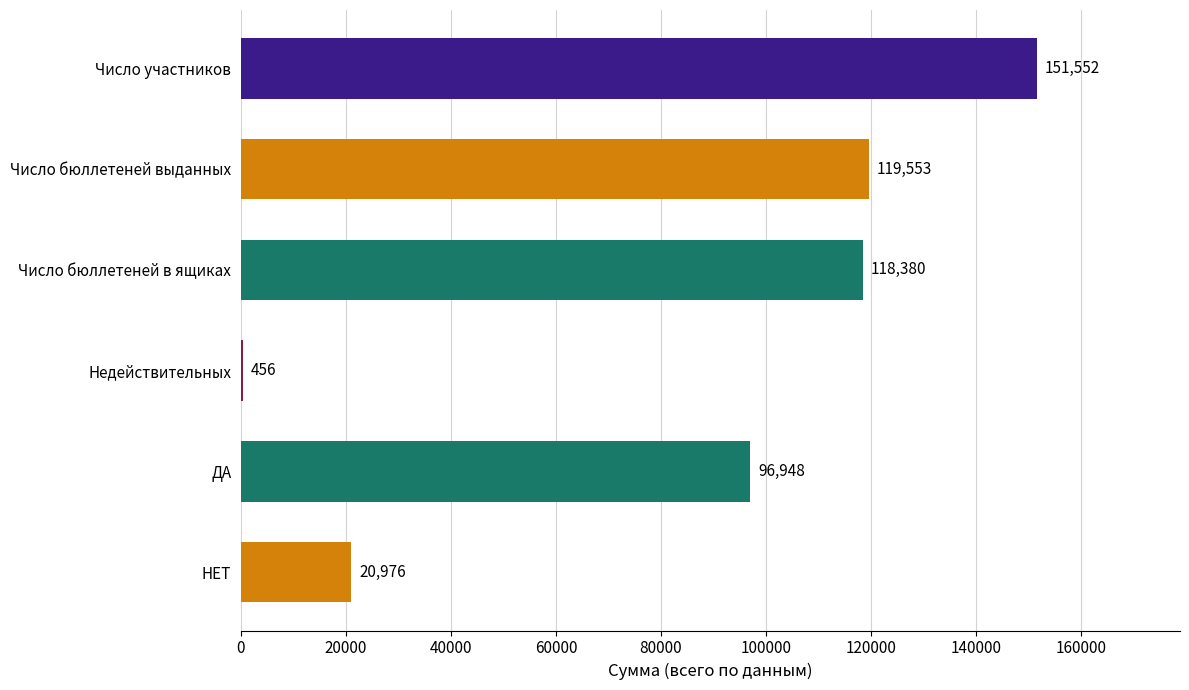

The value at Число участников is 151552. True or false?

True